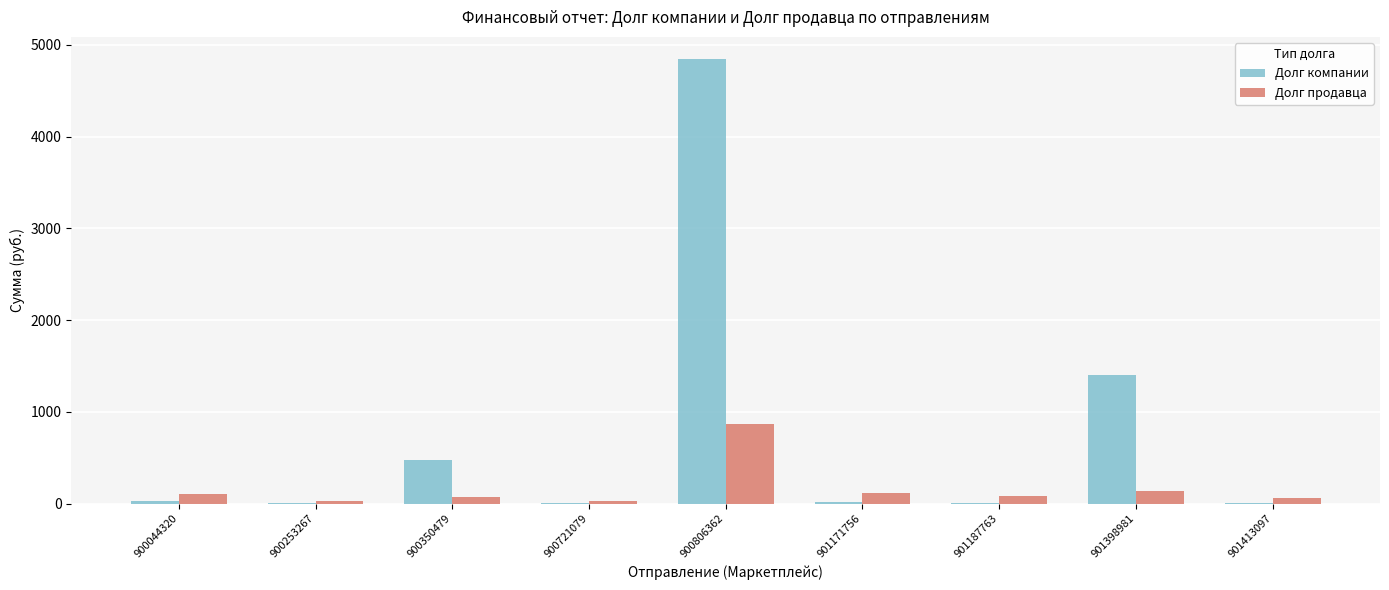

What is the difference between the Долг продавца values at 900044320 and 901398981?

41.0